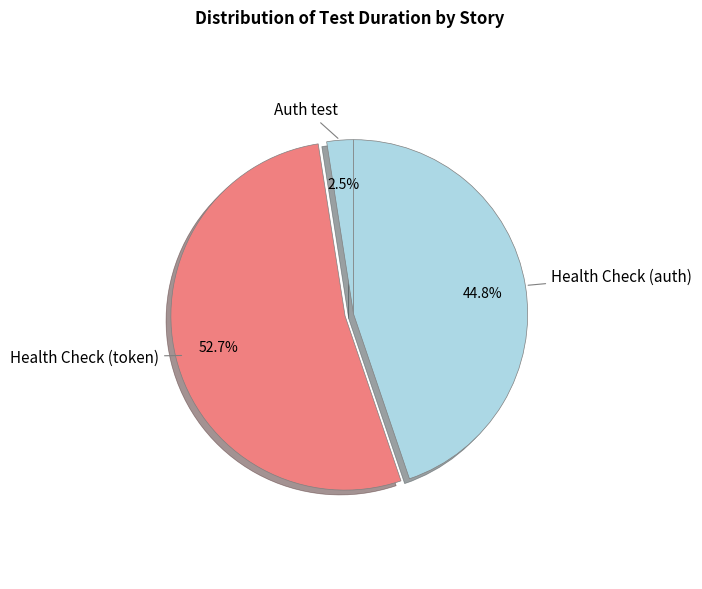

Between Auth test and Health Check (auth), which is larger?

Health Check (auth)